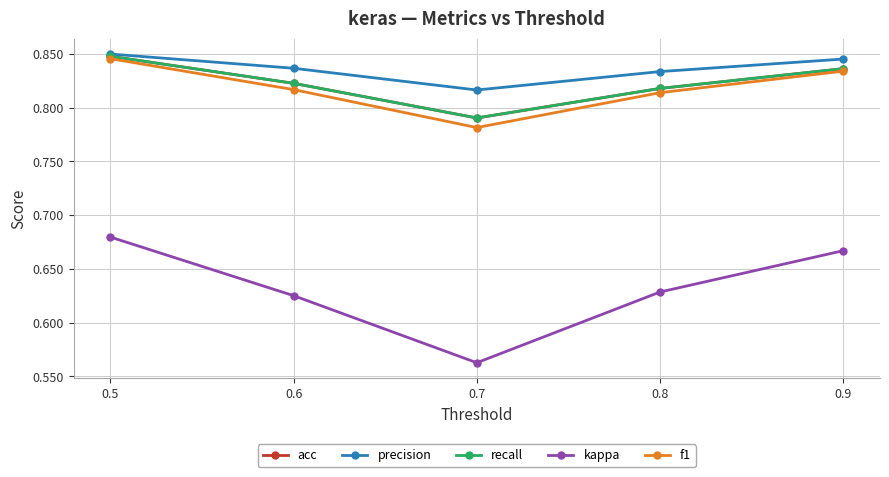

What is the lowest value of the f1 series?

0.8